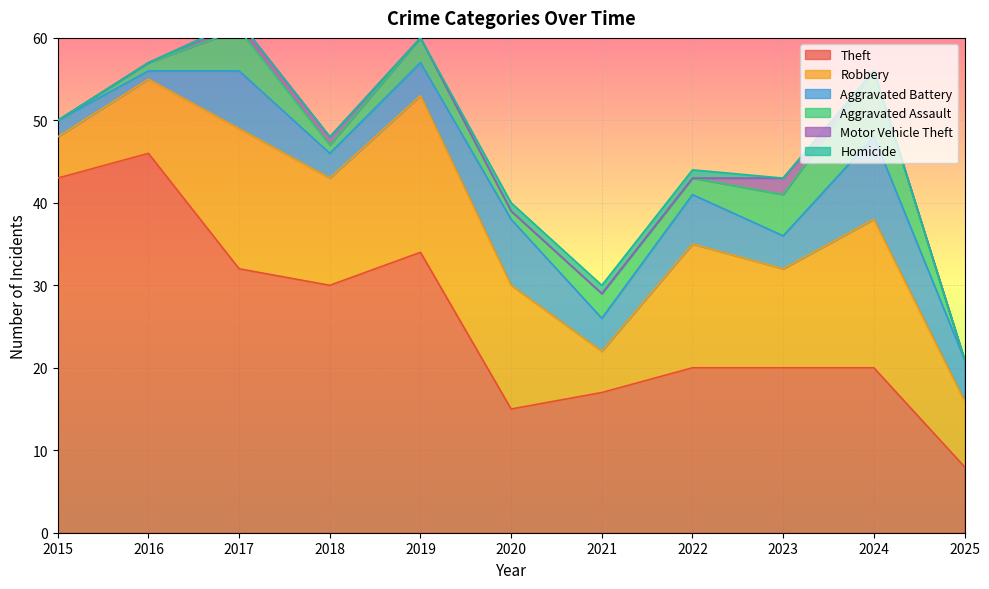

True or false: Aggravated Battery has more than 0 interior local peaks.

True